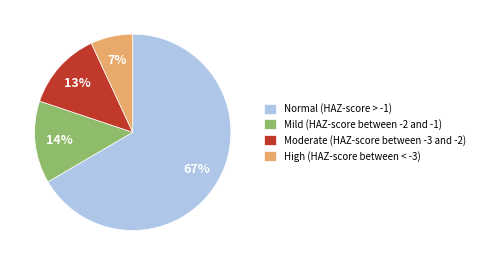

Rank the categories by value from highest to lowest.

Normal (HAZ-score > -1), Mild (HAZ-score between -2 and -1), Moderate (HAZ-score between -3 and -2), High (HAZ-score between < -3)